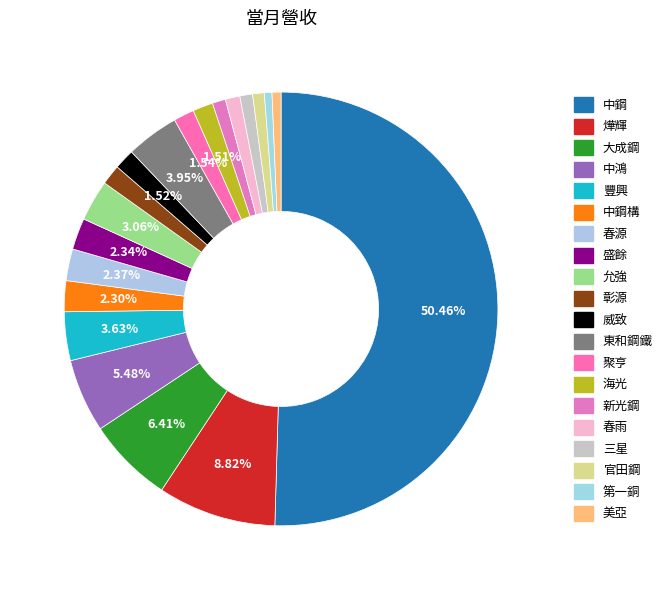

Count the number of slices in the pie.

20